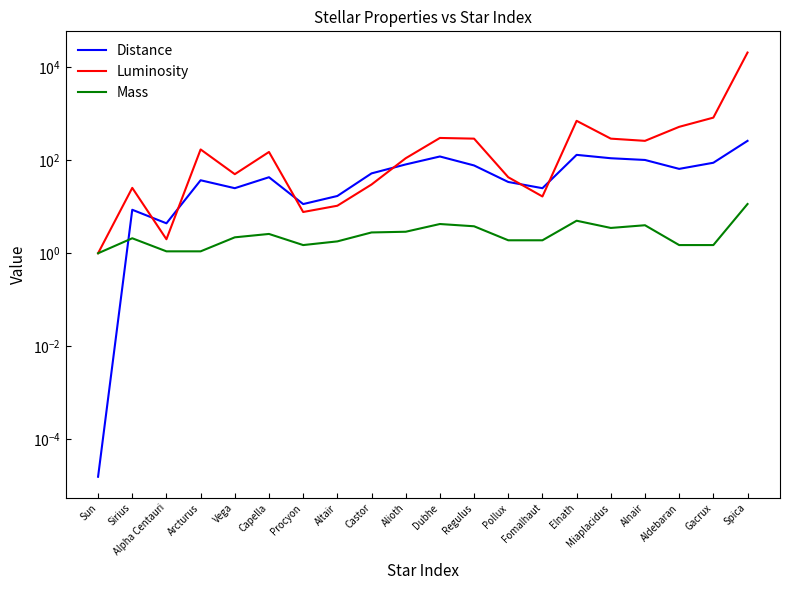

Does the chart have visible grid lines?

No